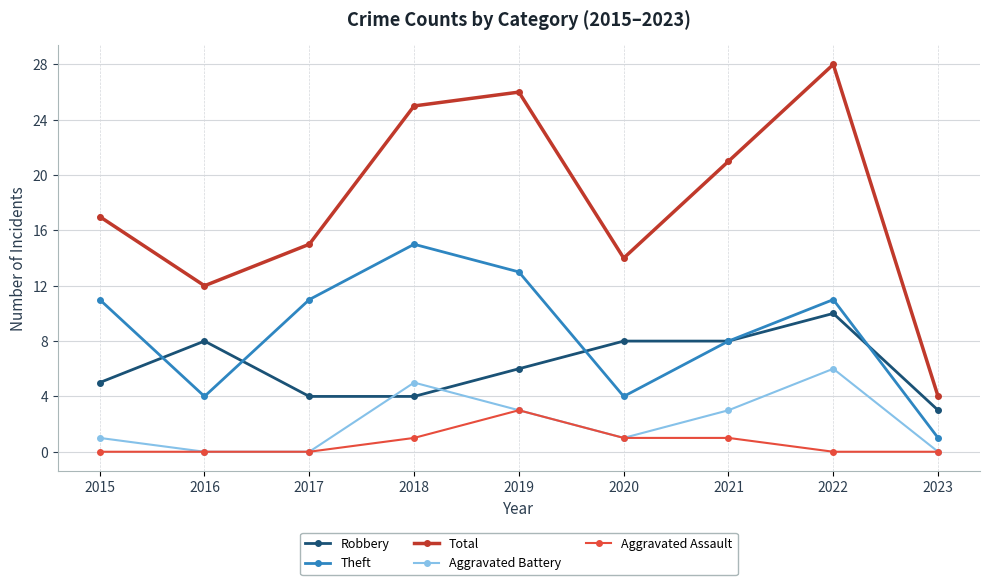

What is the value of the Total point at the 5th from the left?

26